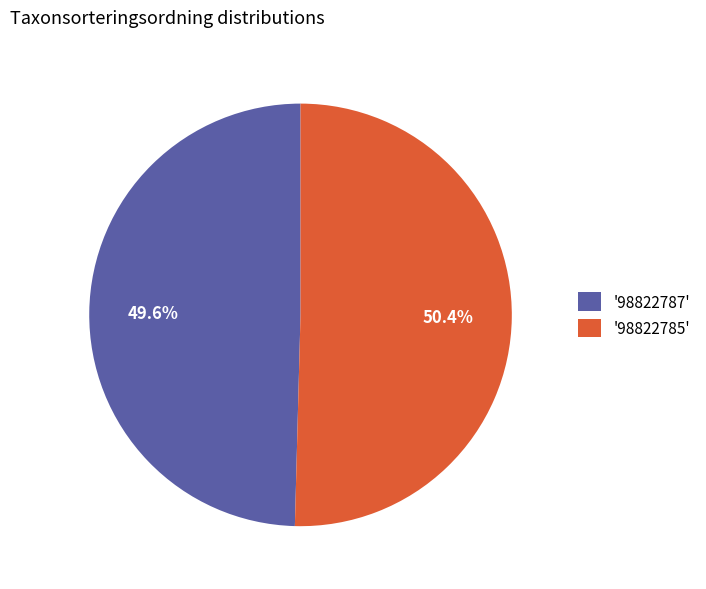

How many slices are in this pie chart?

2